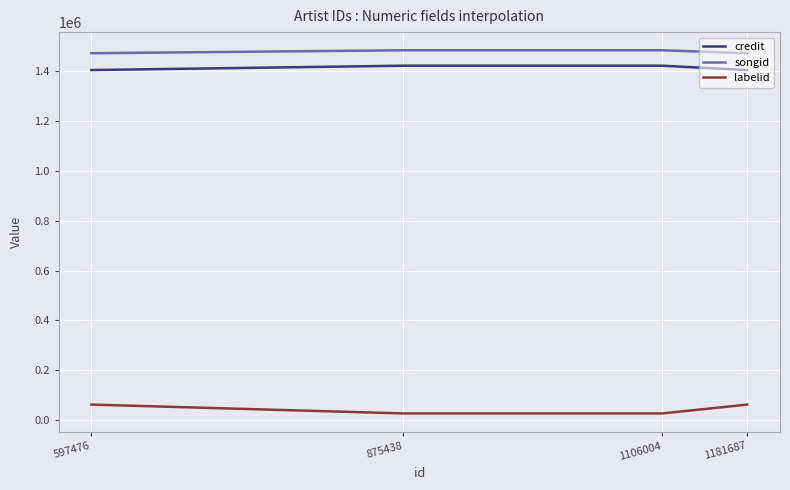

True or false: songid has a value of 641462 at 1181687.

False